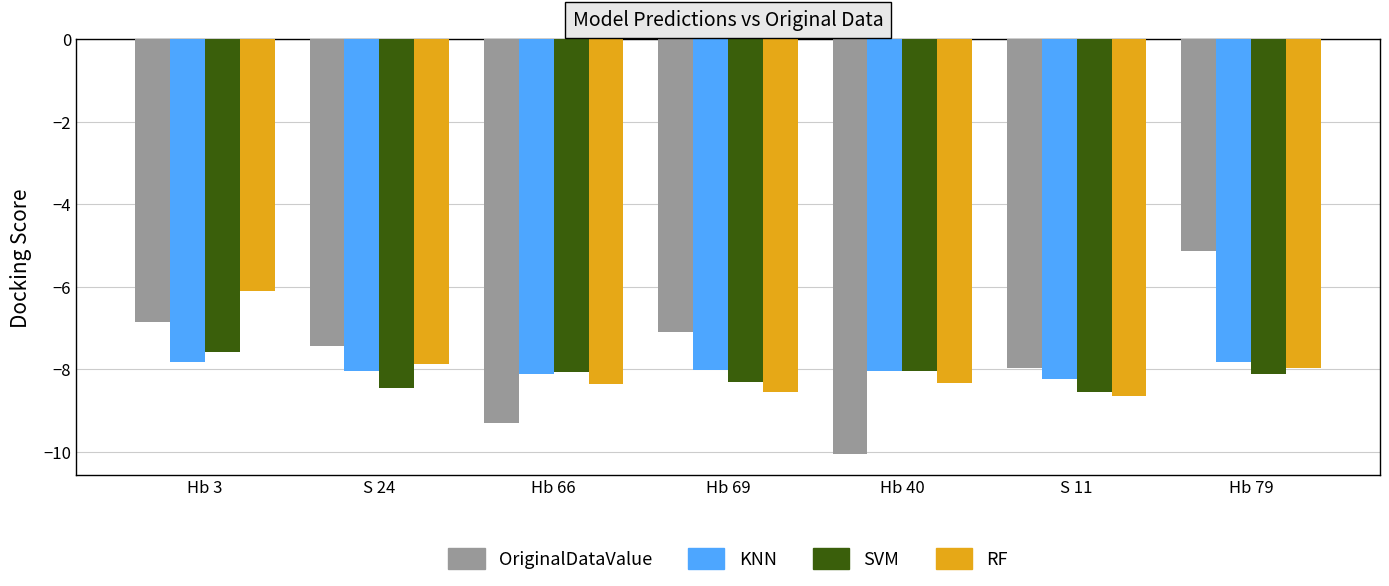

Which series has the largest total across all categories?

OriginalDataValue